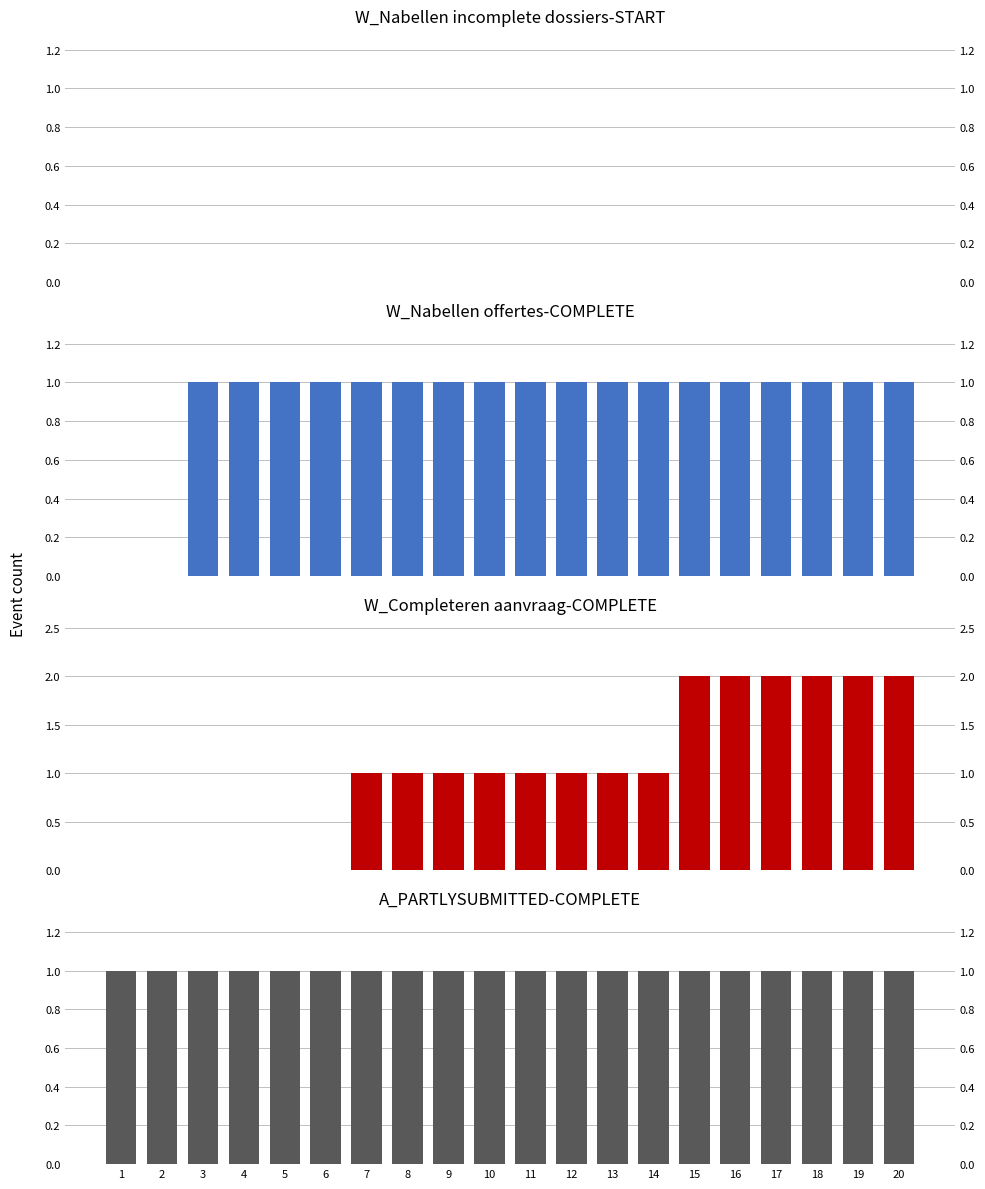

Is it true that A_PARTLYSUBMITTED-COMPLETE equals 2 at 20?

False